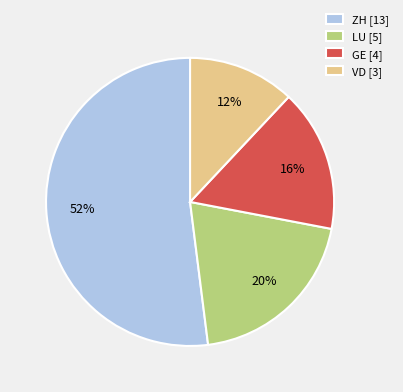

To the nearest percent, what portion does VD [3] represent?

12%